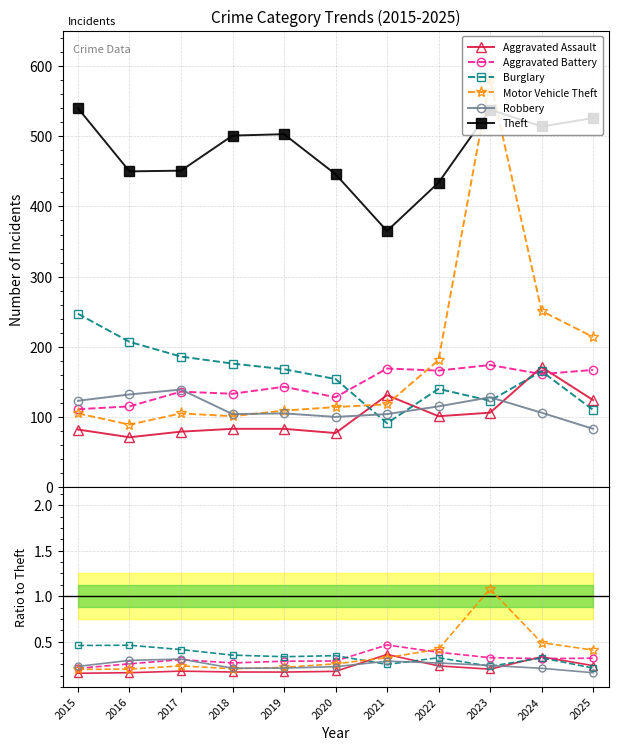

After their last crossing, which series has the higher values: Robbery or Aggravated Assault?

Aggravated Assault